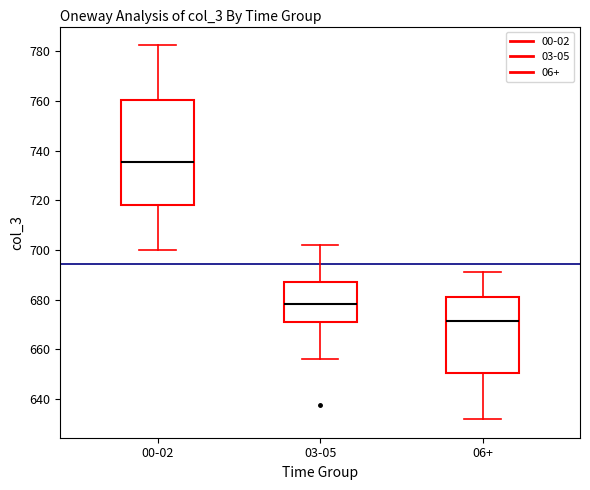

Which box has the lowest median line?

06+